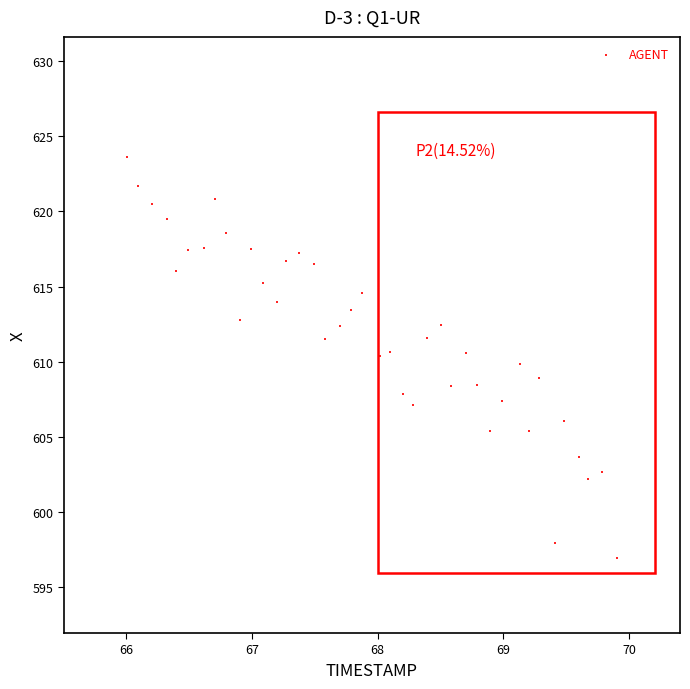

What is the range of Y values (max minus min)?

26.7